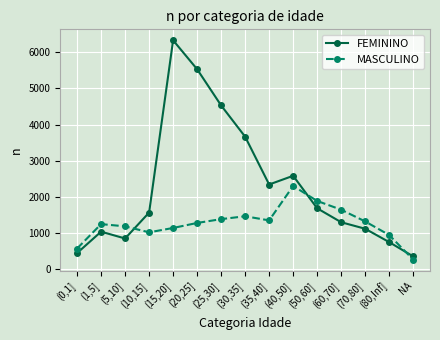

What is the spread (max minus min) of values at (1,5]?

210